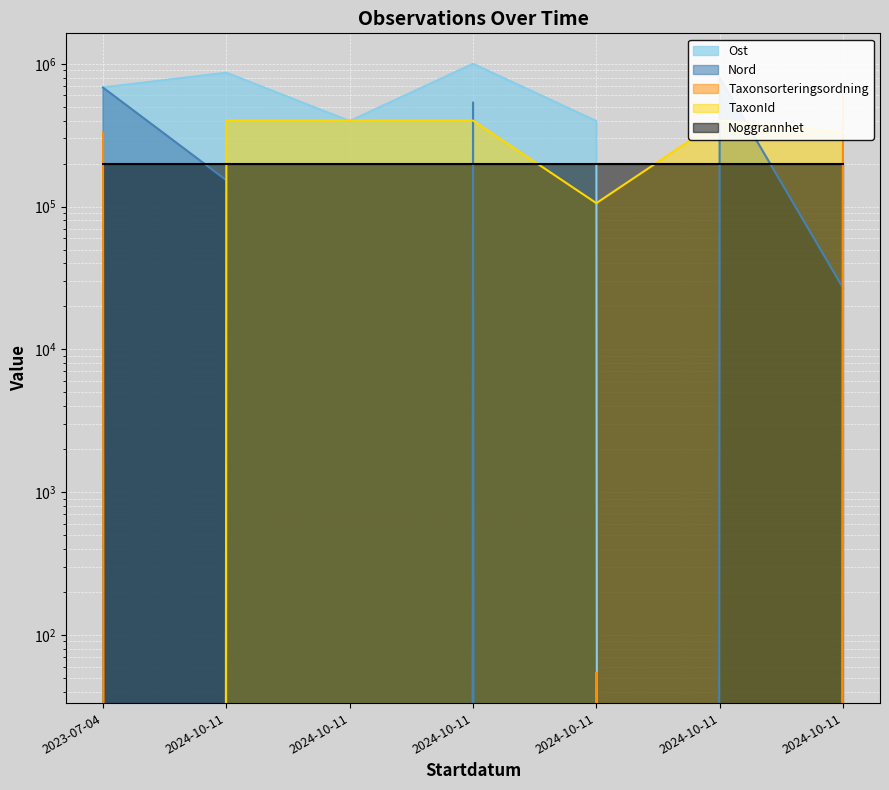

At which label does Taxonsorteringsordning reach its peak?

2024-10-11